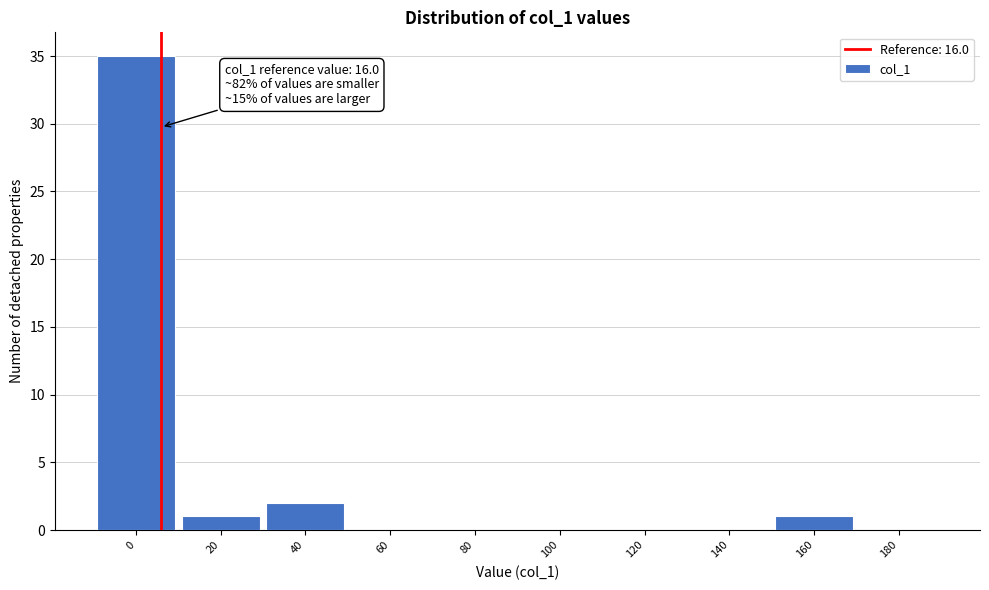

Reading right to left, list all the values displayed in this chart.

180=0	160=1	140=0	120=0	100=0	80=0	60=0	40=2	20=1	0=35